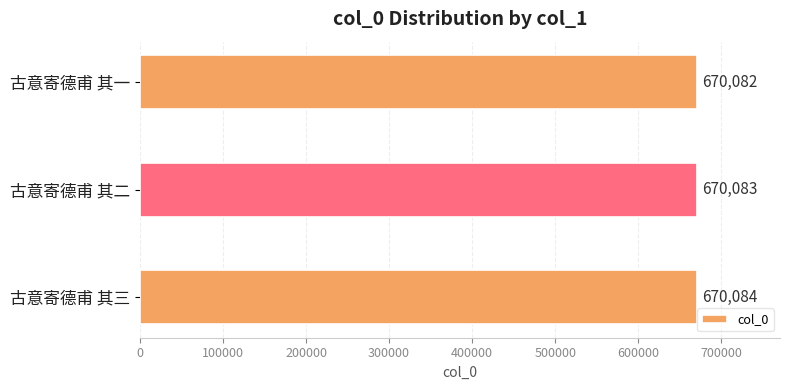

Rank the categories by value from highest to lowest.

古意寄德甫 其三, 古意寄德甫 其二, 古意寄德甫 其一